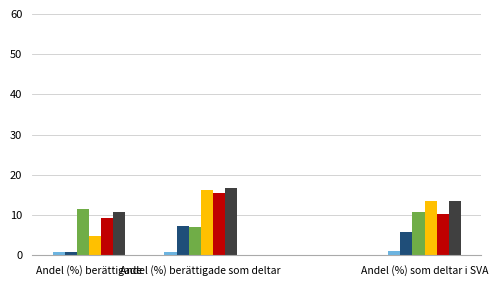

What is the greatest value displayed?

16.8